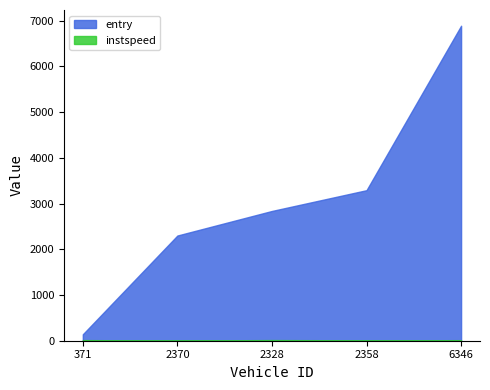

Reading left to right, extract all data points from this chart.

entry: 141.0	2301.2	2838.7	3293.1	6890.5
instspeed: 13.3	5.0	14.0	9.0	12.0